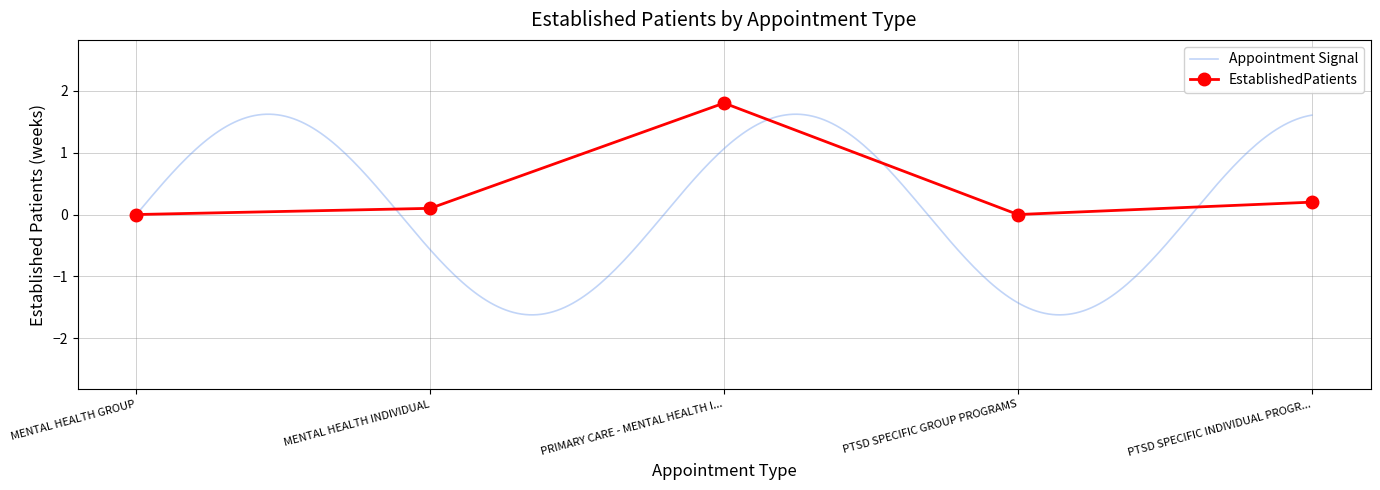

True or false: EstablishedPatients has a value of 1.8 at PRIMARY CARE - MENTAL HEALTH I....

True